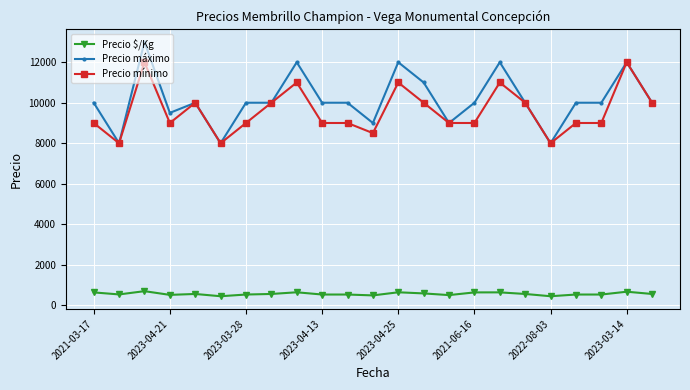

True or false: Precio máximo has more than 1 interior local peaks.

True